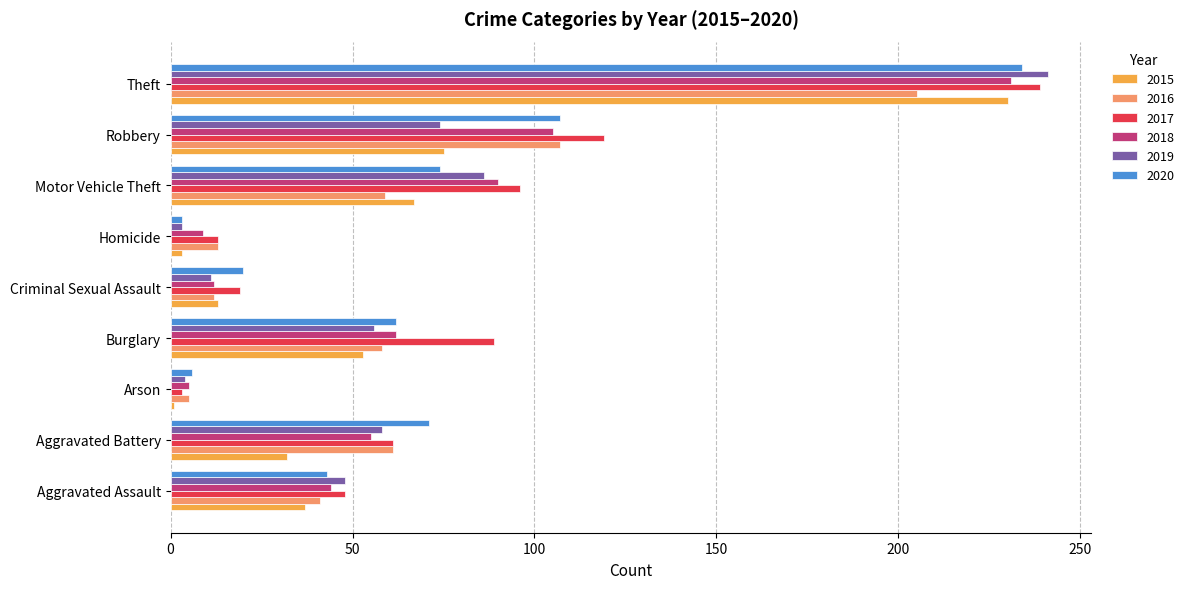

What is the difference between the maximum and minimum values in the 2018 series?

226